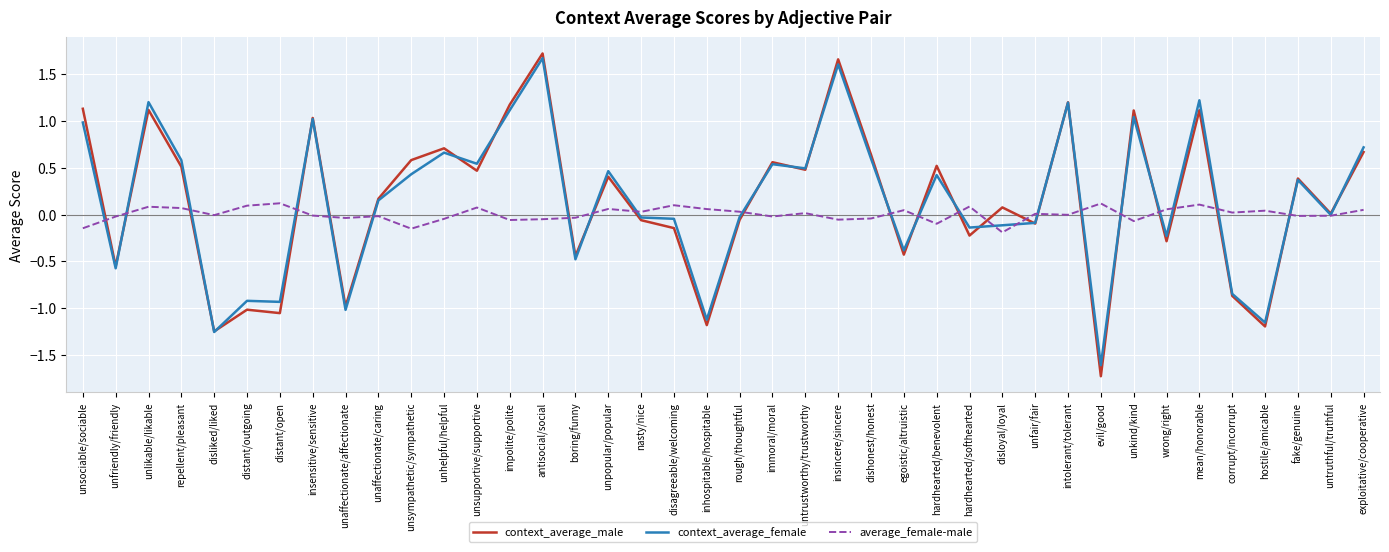

Which series has the largest range (max minus min)?

context_average_male